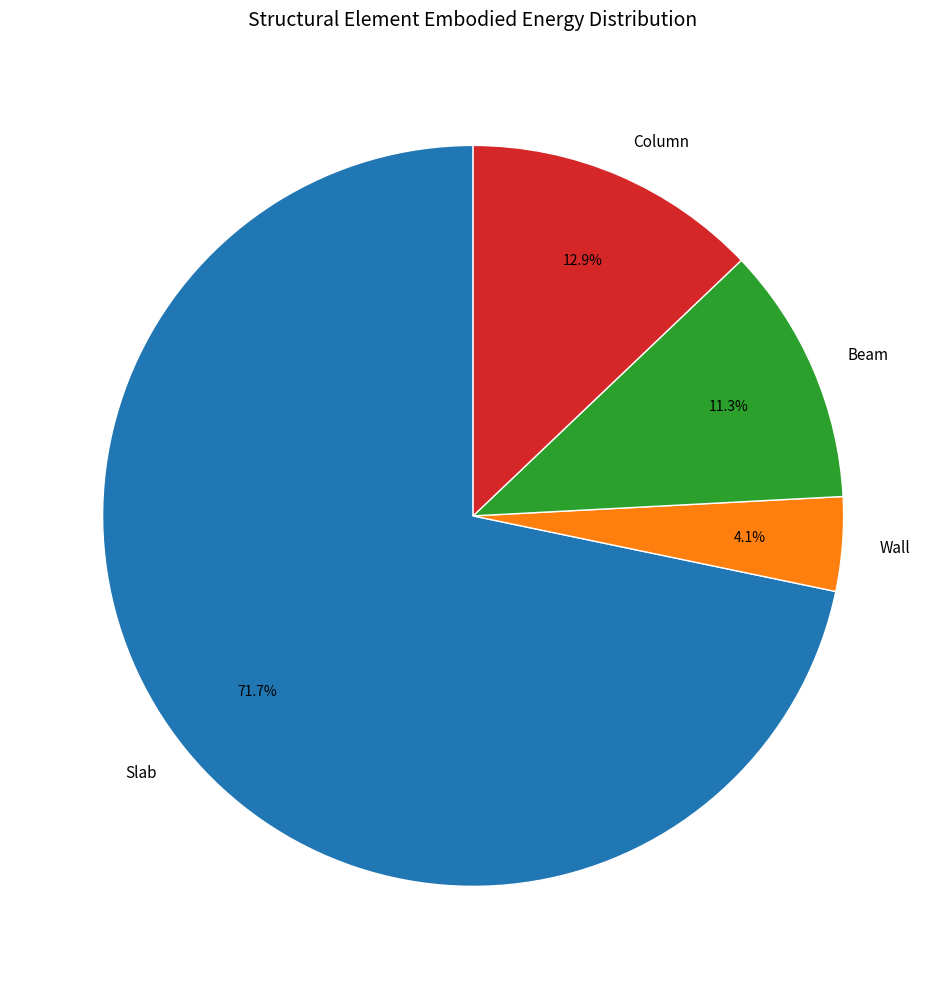

Between Column and Beam, which is larger?

Column